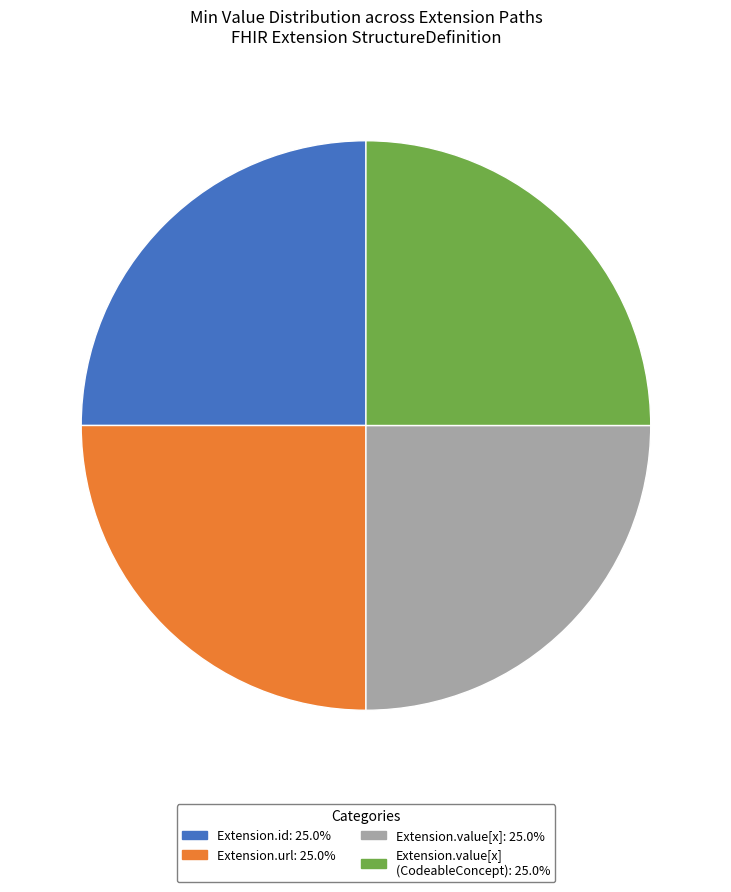

Is there any slice that represents more than half of the pie?

No